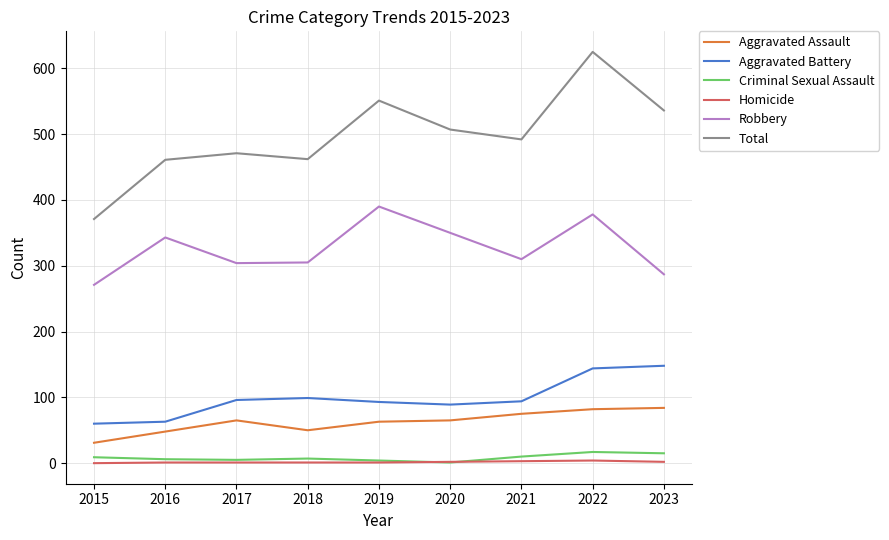

At which category is the sum across all series the highest?

2022